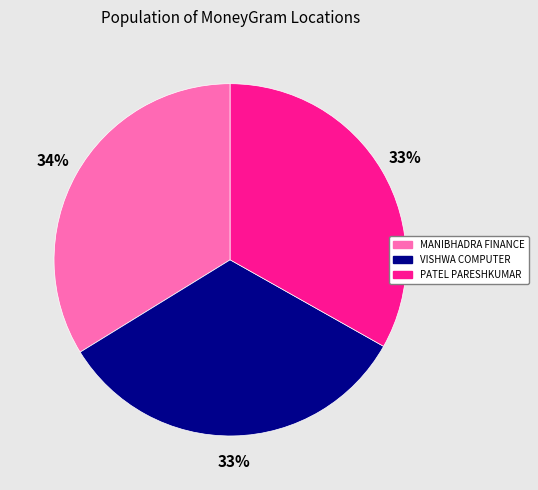

To the nearest percent, what is the difference between the largest and smallest slice percentages?

1%